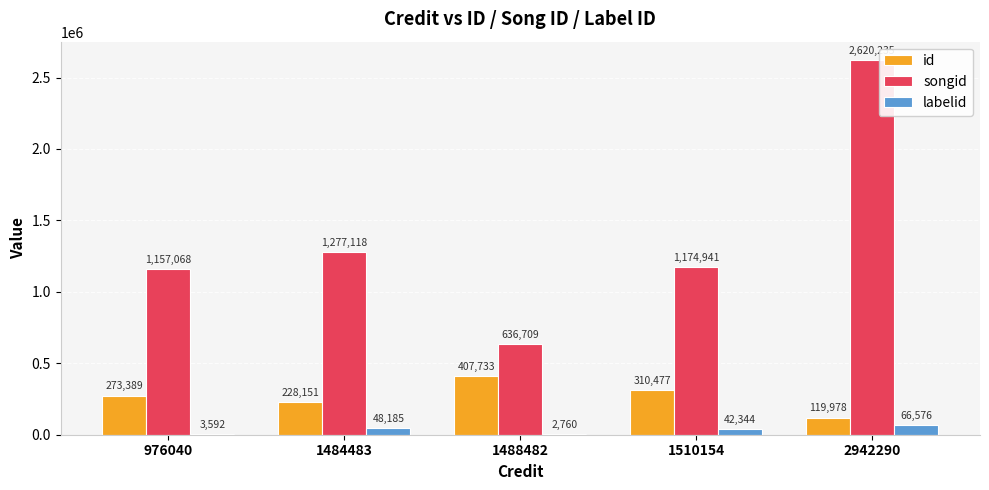

Count the number of categories in the chart.

5